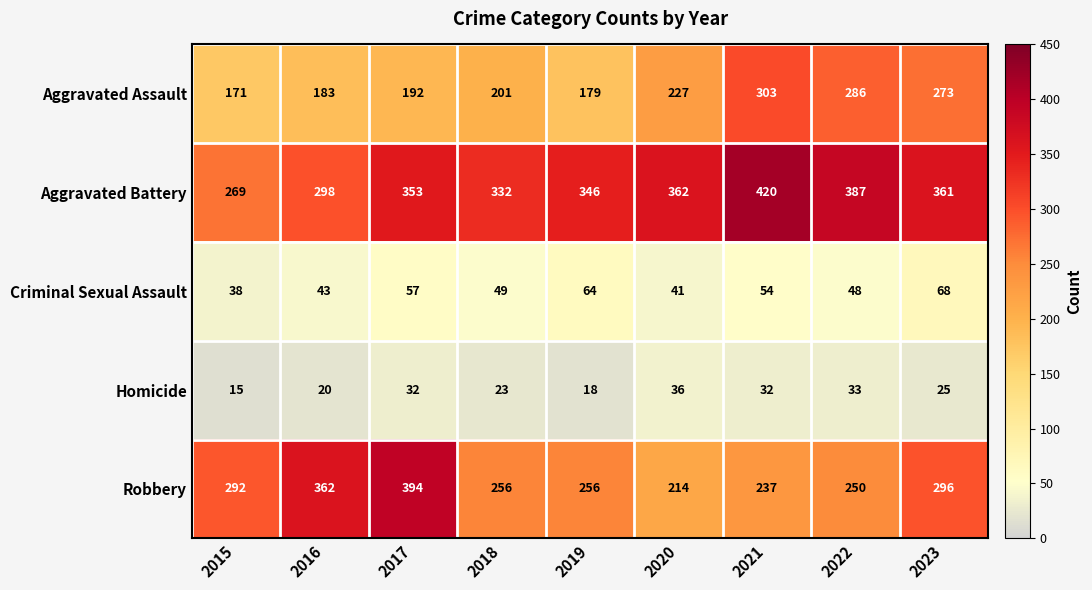

Count the number of data series in this chart.

5